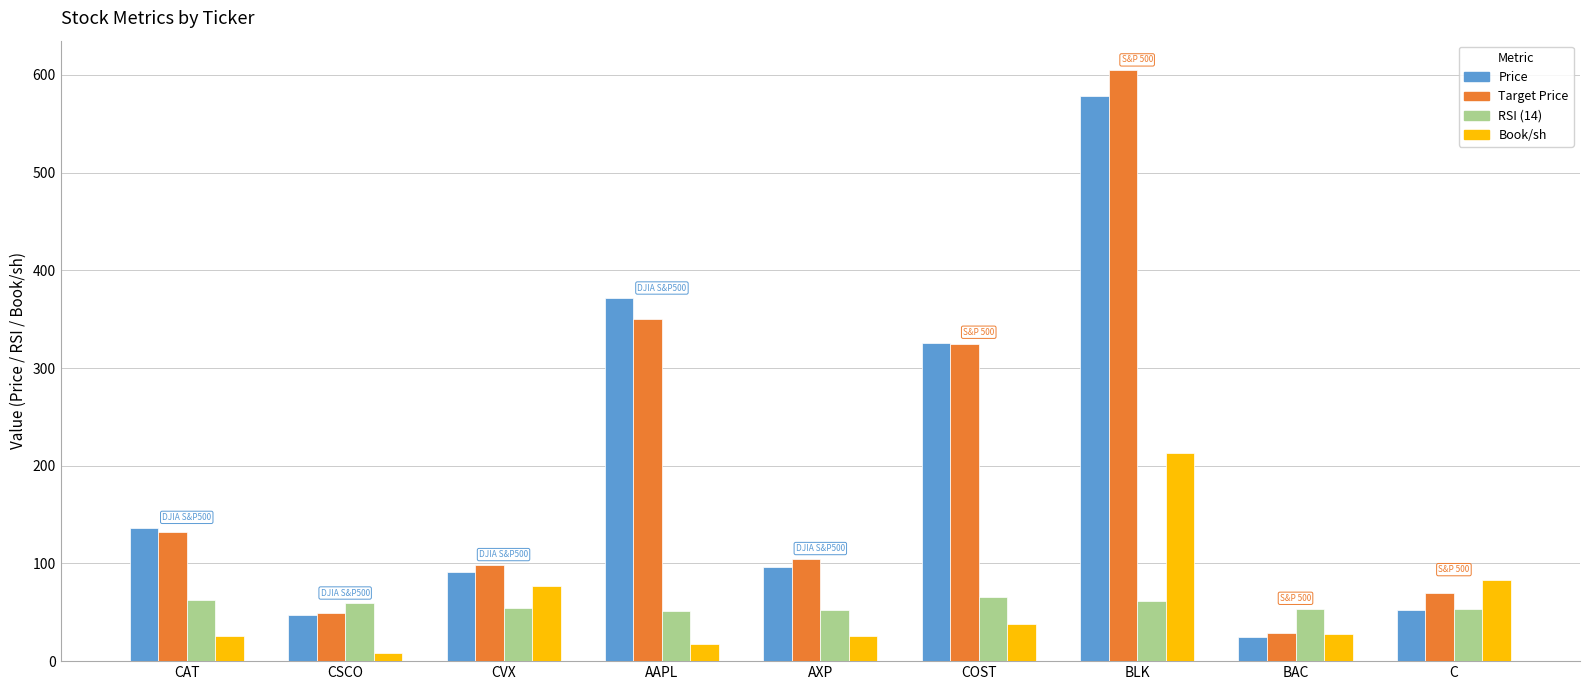

What position from the left is CAT?

1